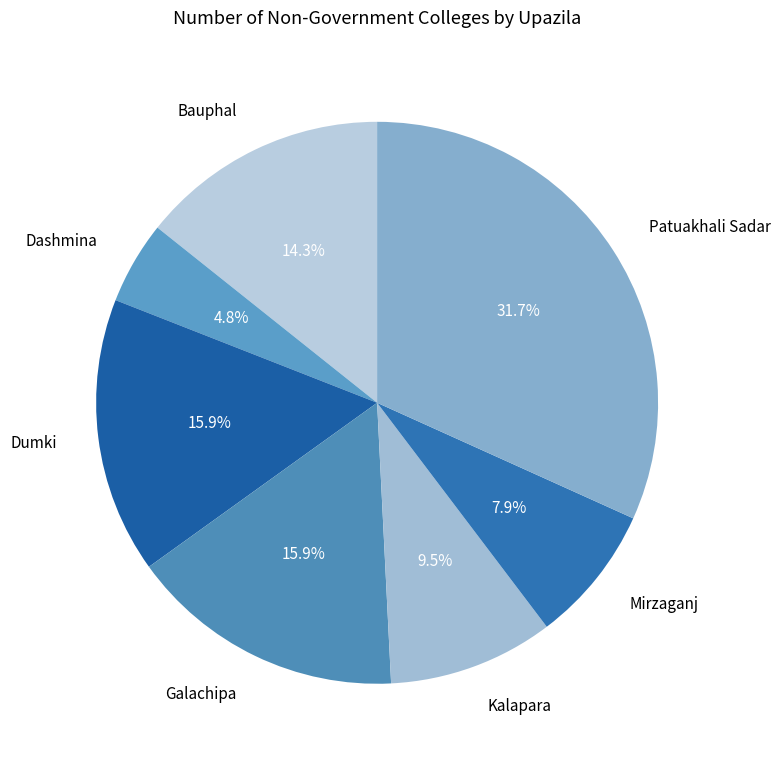

Between Patuakhali Sadar and Kalapara, which is larger?

Patuakhali Sadar